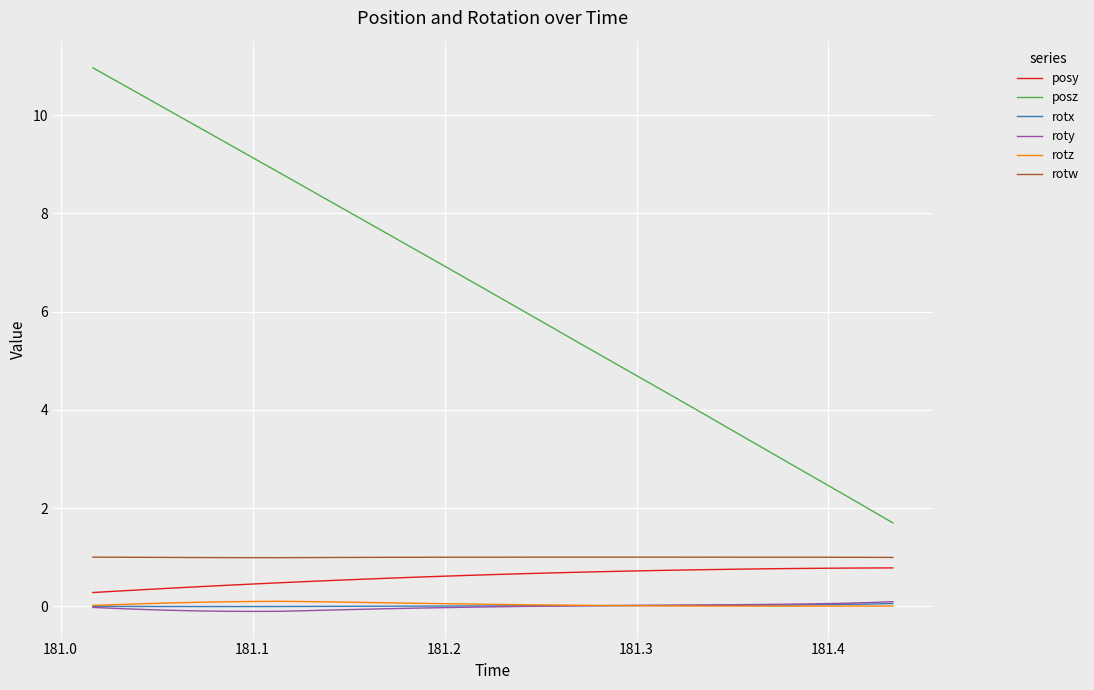

How many categories are shown in the chart?

31